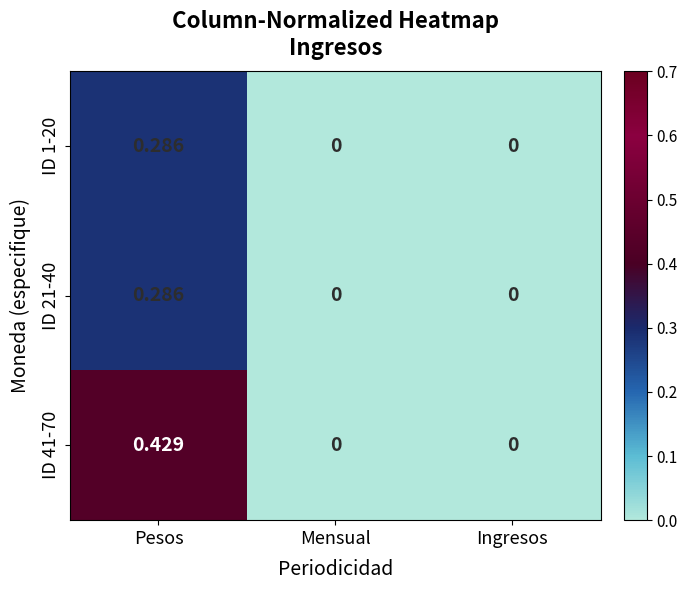

How many data points in ID 1-20 are above 0?

1